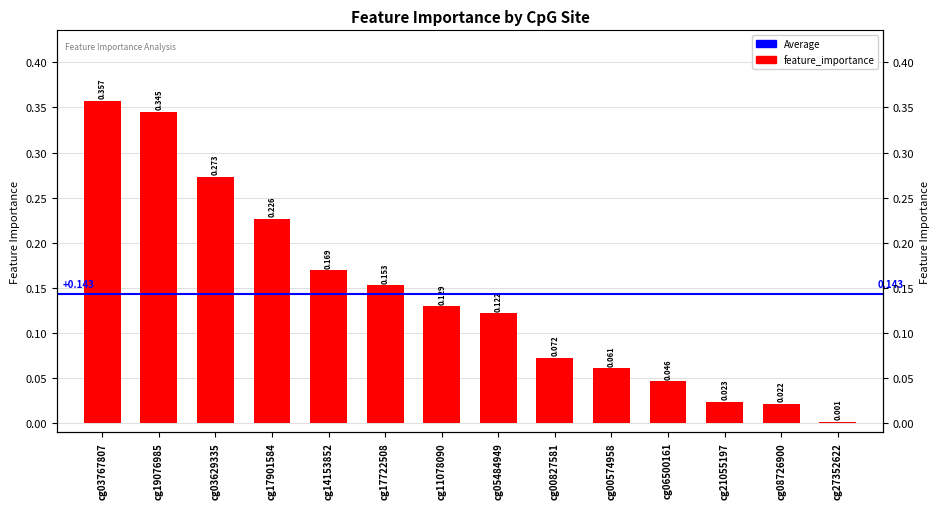

Rank the categories by value from highest to lowest.

cg03767807, cg19076985, cg03629335, cg17901584, cg14153852, cg17722508, cg11078090, cg05484949, cg00827581, cg00574958, cg06500161, cg21055197, cg08726900, cg27352622